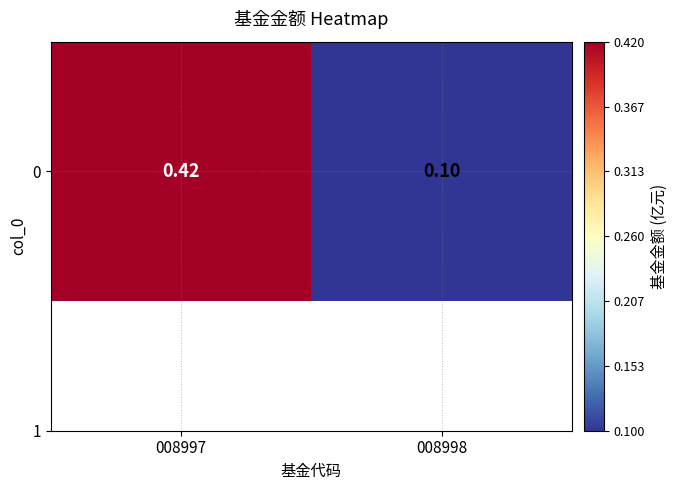

Where is the data nearest to the value 0?

008998